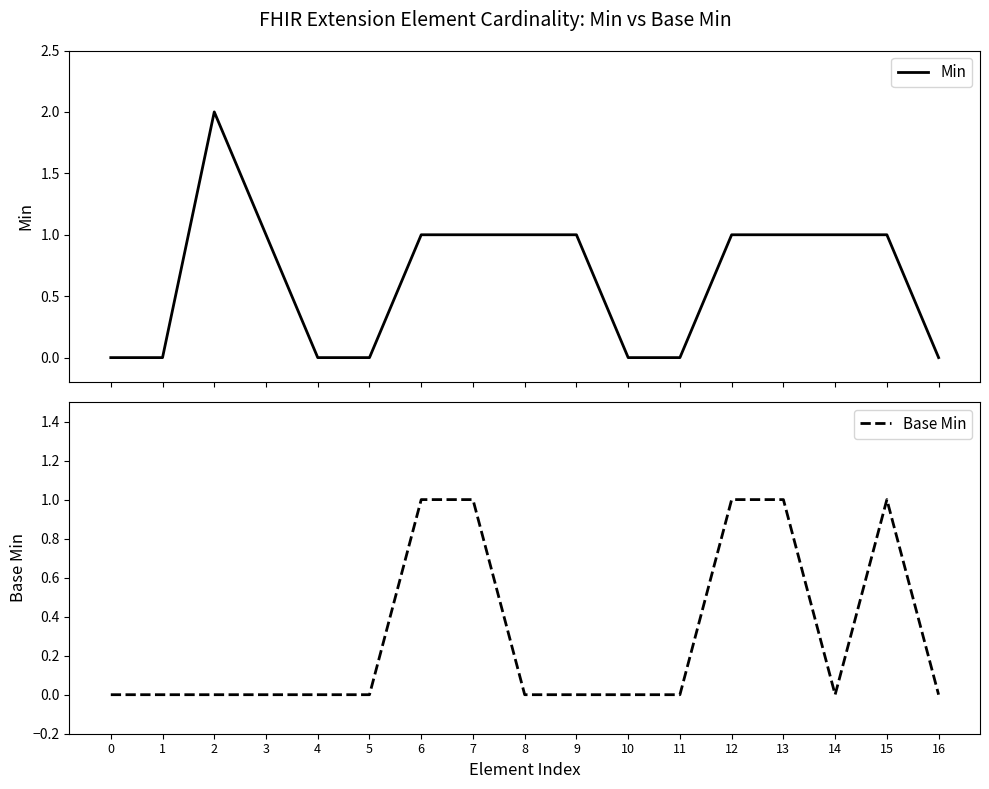

What is the value of the Min point at the 8th from the left?

1